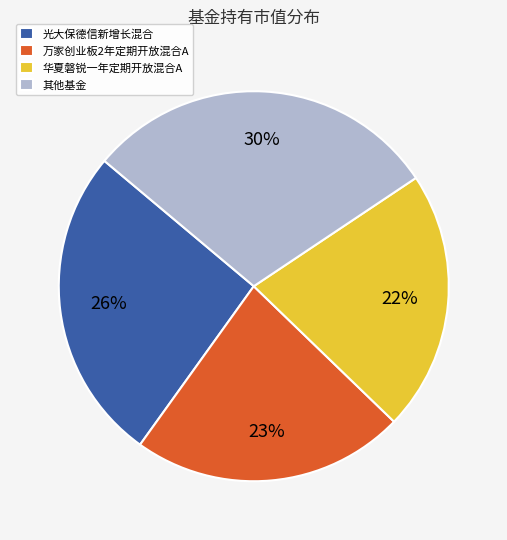

How many segments does this pie chart have?

4